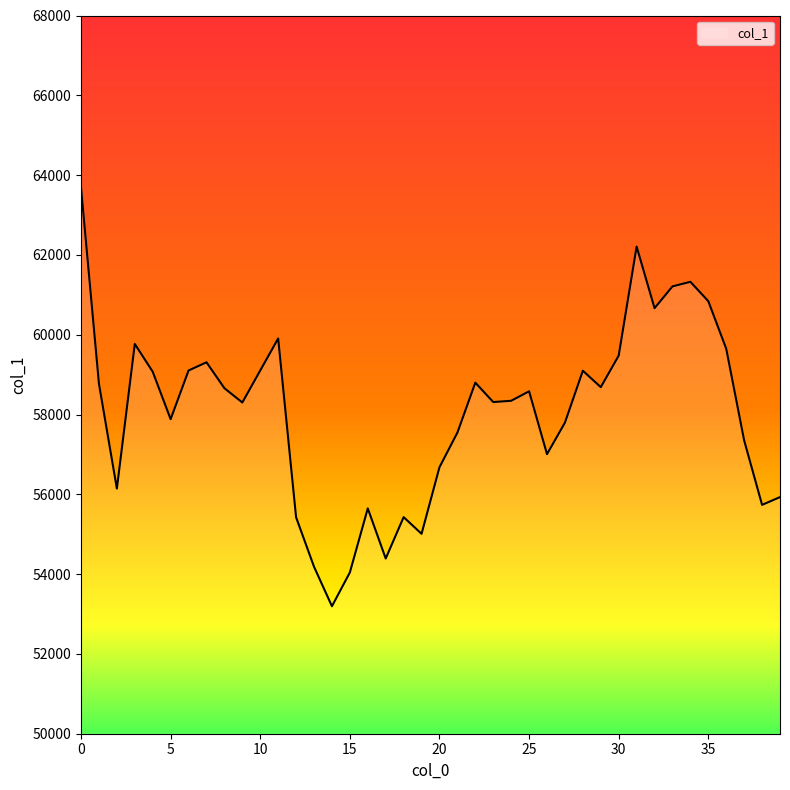

What is the minimum value shown in the chart?

53195